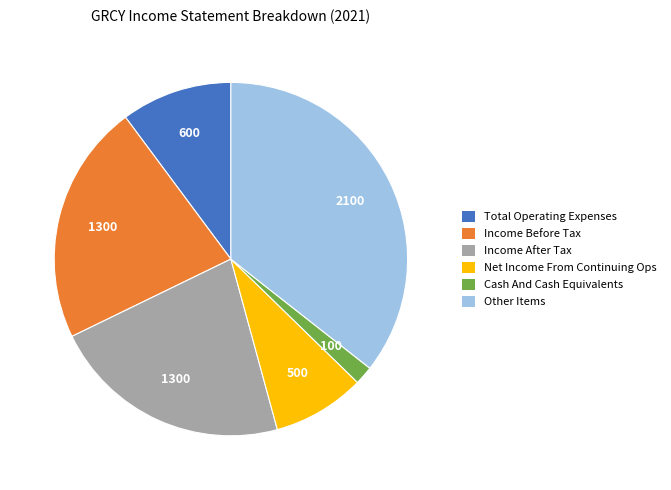

True or false: Other Items accounts for 44% of the total.

False